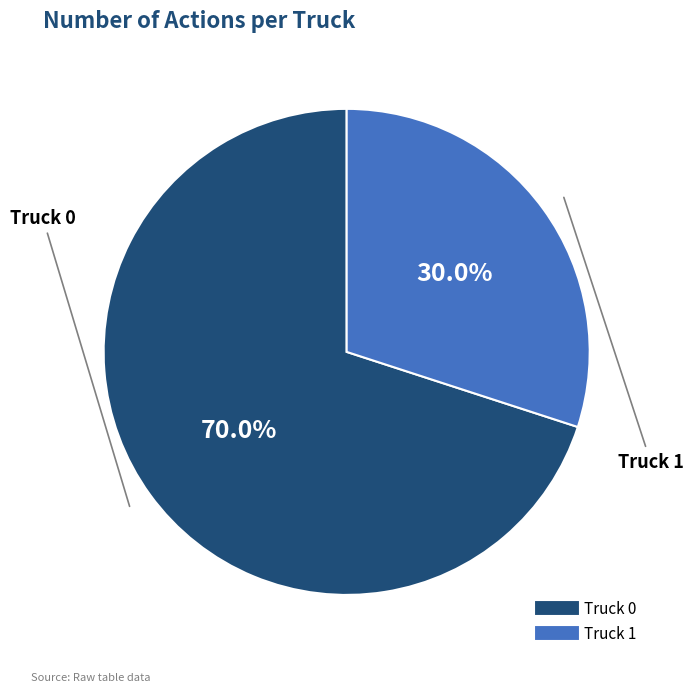

To the nearest percent, what percentage of the pie is Truck 1?

30%